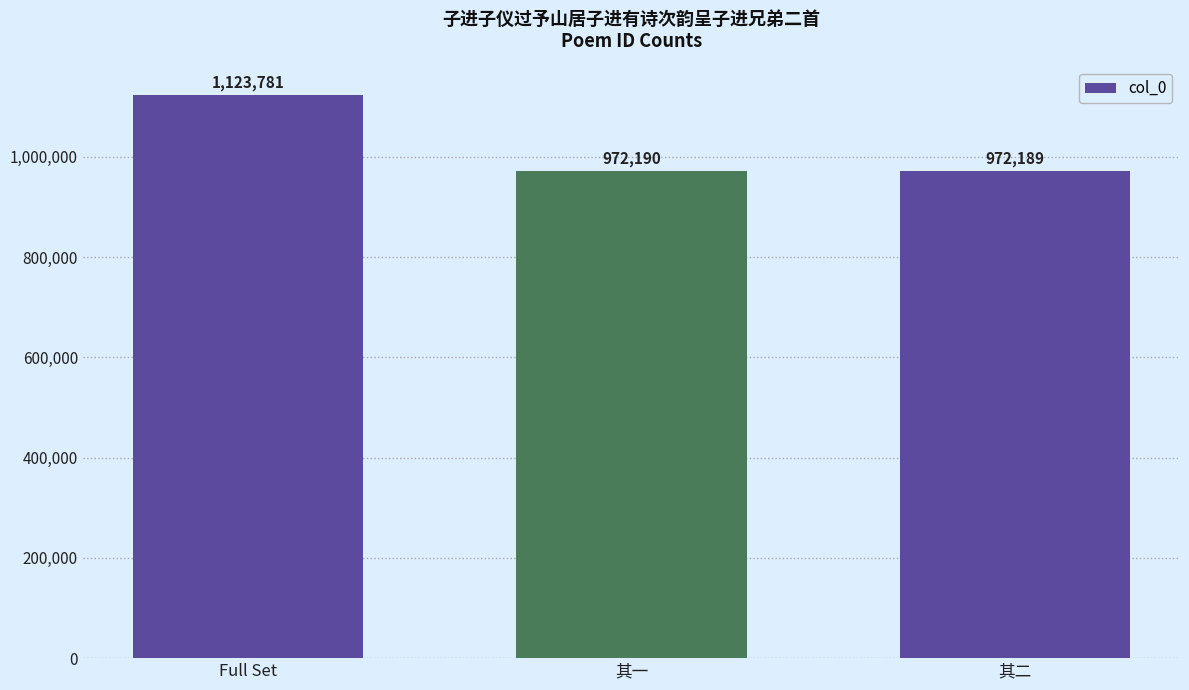

How many distinct data groups are displayed?

1